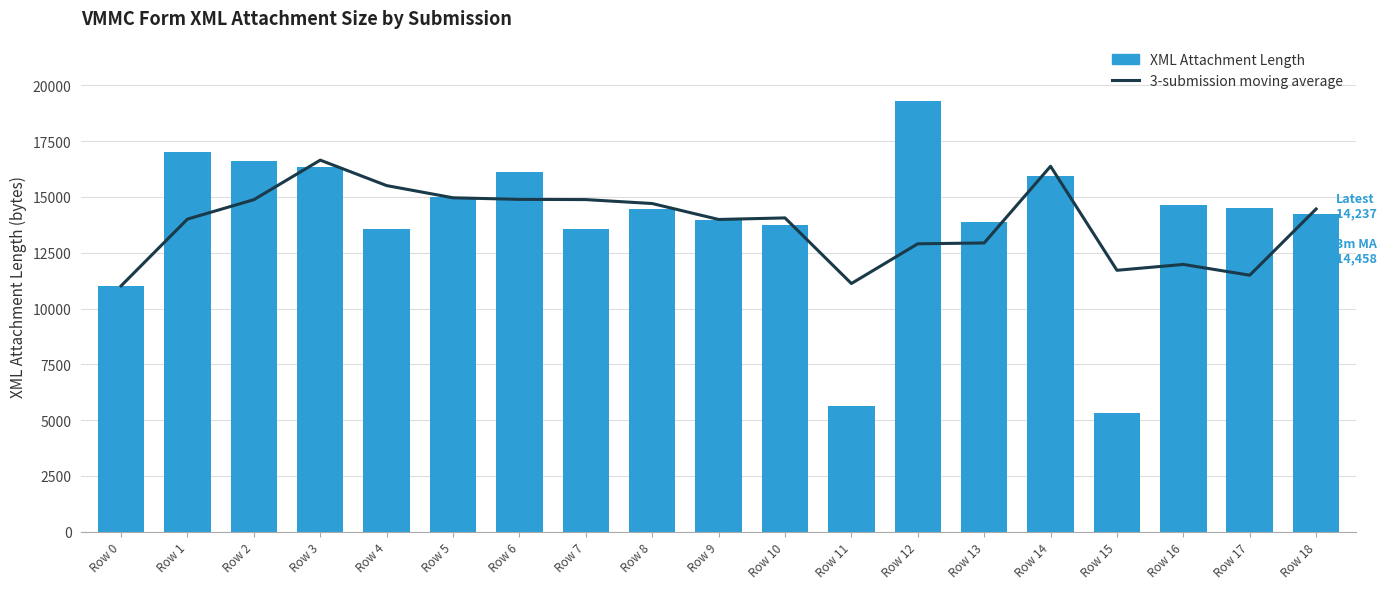

Which category has the highest value in the 3-submission moving average series?

Row 3